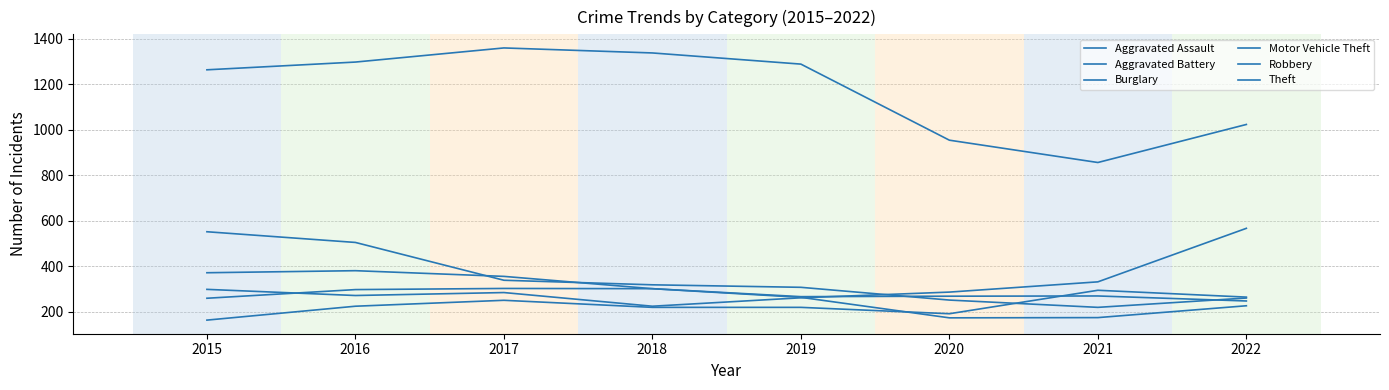

Does the chart have visible grid lines?

Yes